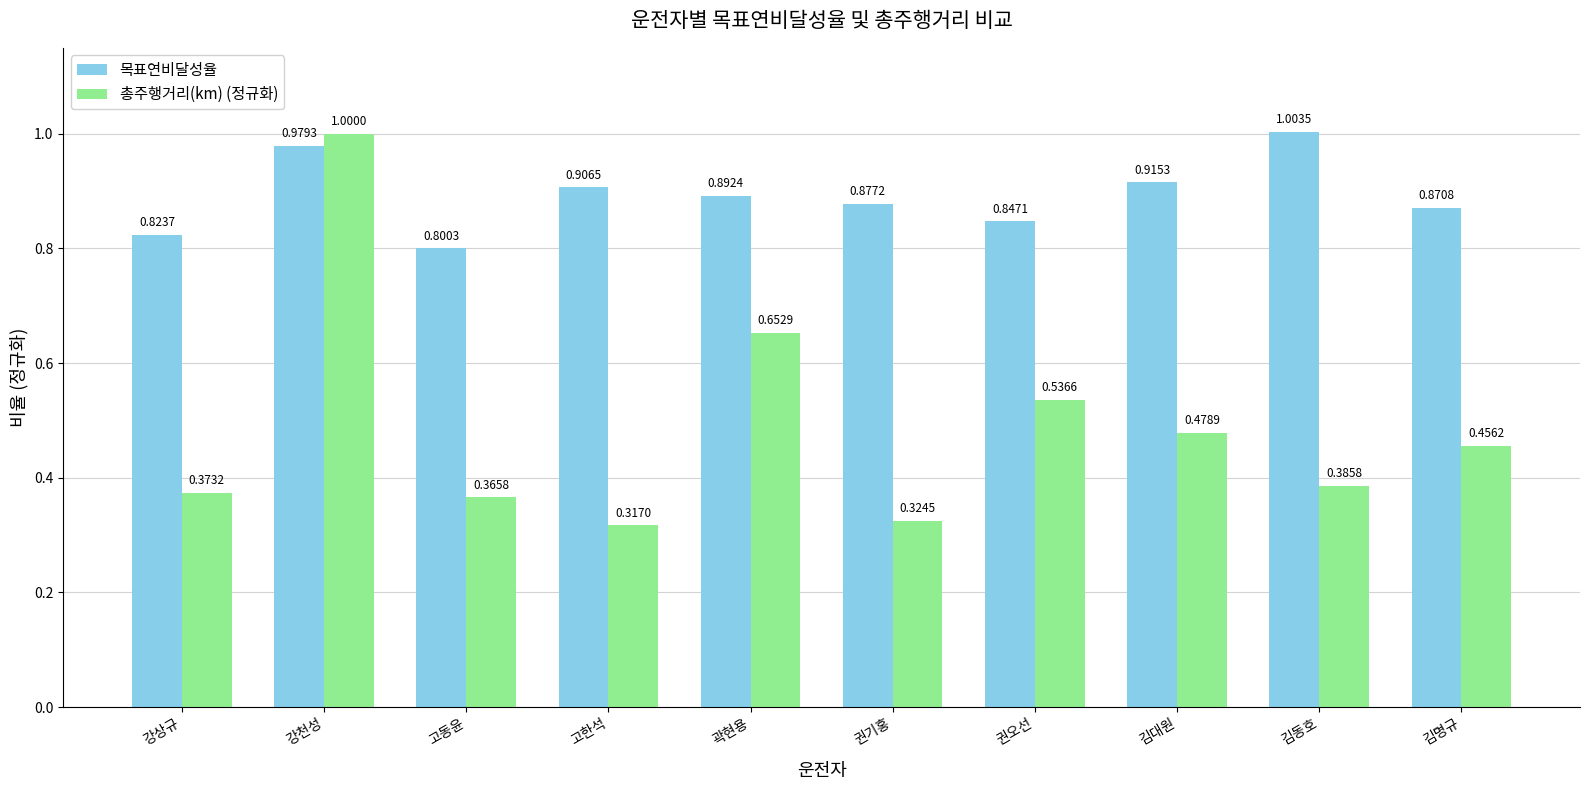

What are all the series names shown in the legend?

목표연비달성율, 총주행거리(km) (정규화)